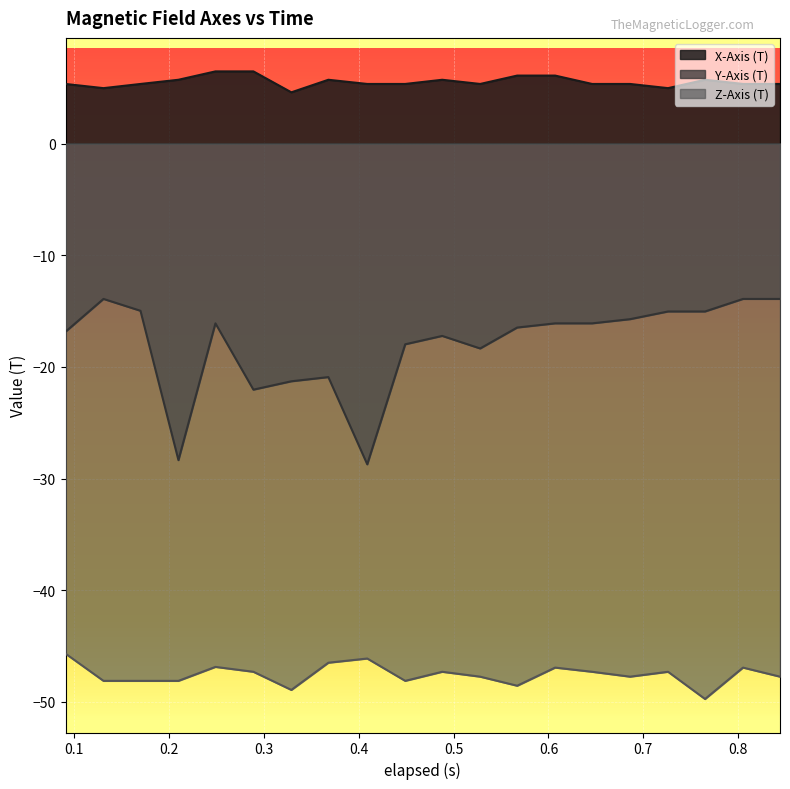

Which series has the widest spread of values?

Y-Axis (T)